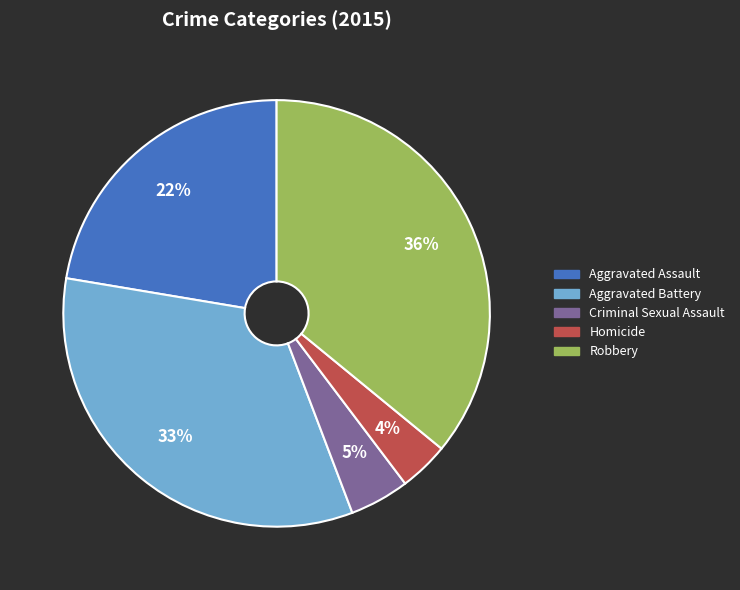

Between Aggravated Battery and Criminal Sexual Assault, which is larger?

Aggravated Battery